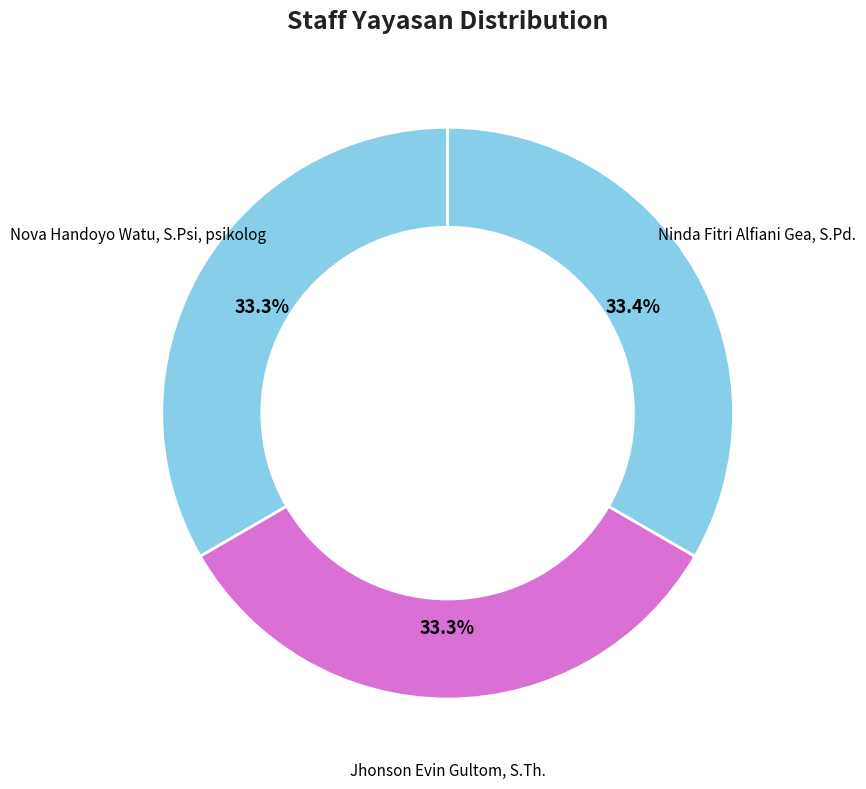

How many segments does this pie chart have?

3